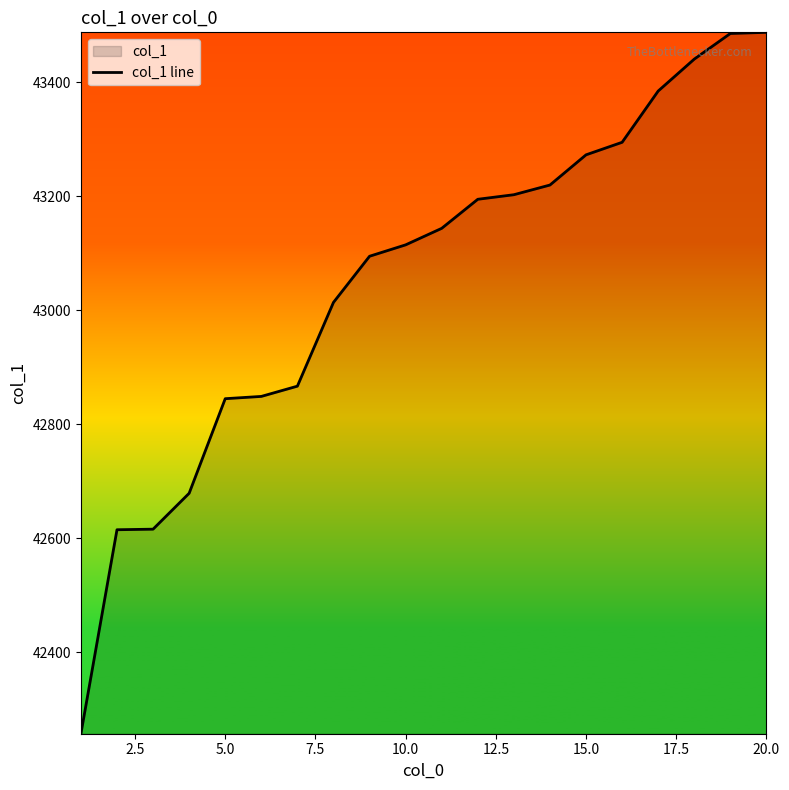

Does the chart display data point markers on the line(s)?

No